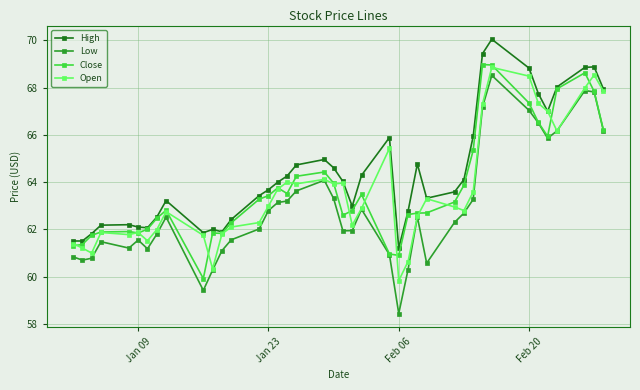

True or false: High and Low cross at least once.

False